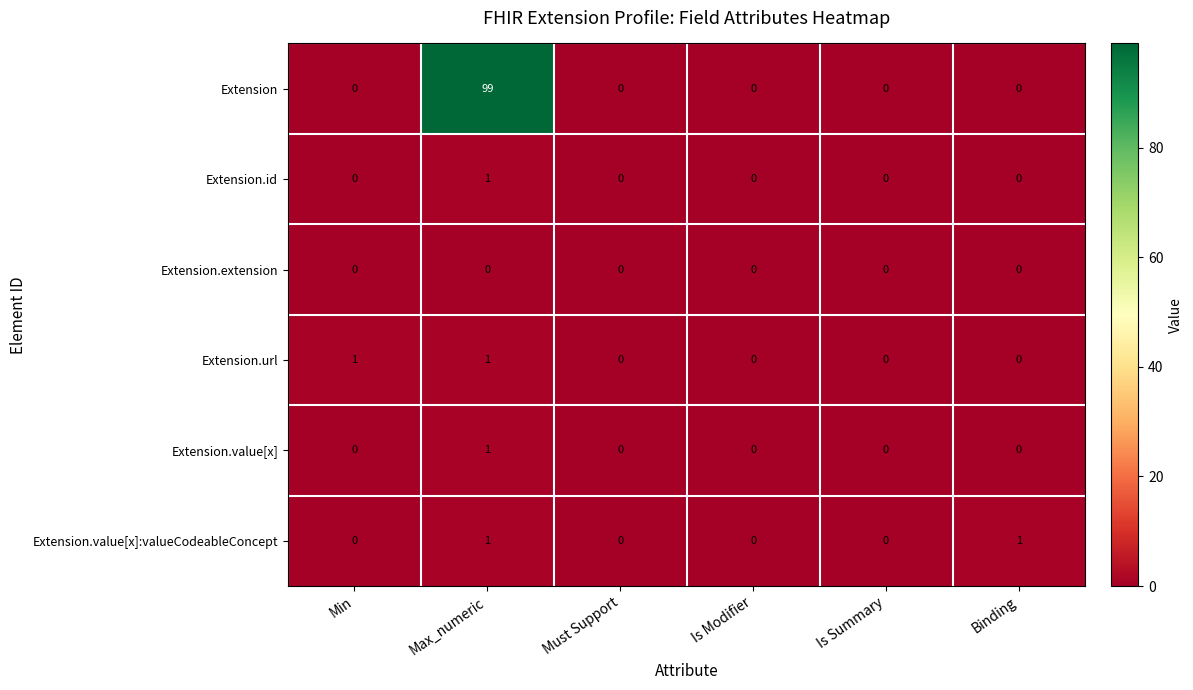

What is the maximum value shown in the chart?

99